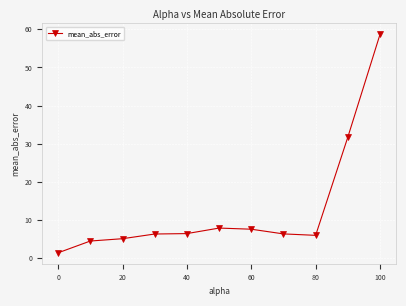

What is the average value?

12.9